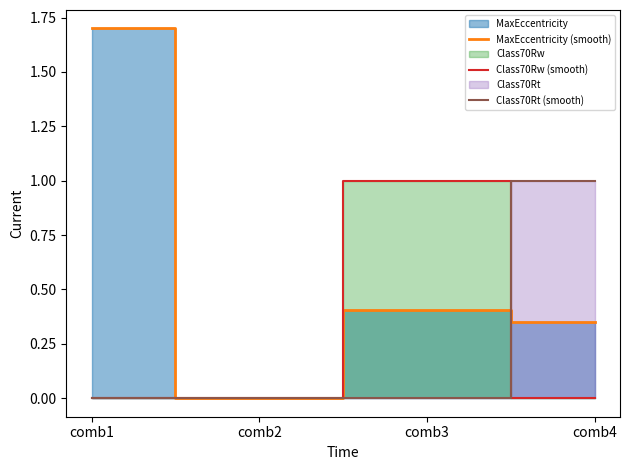

How many interior local peaks does the Class70Rw (smooth) series have?

1